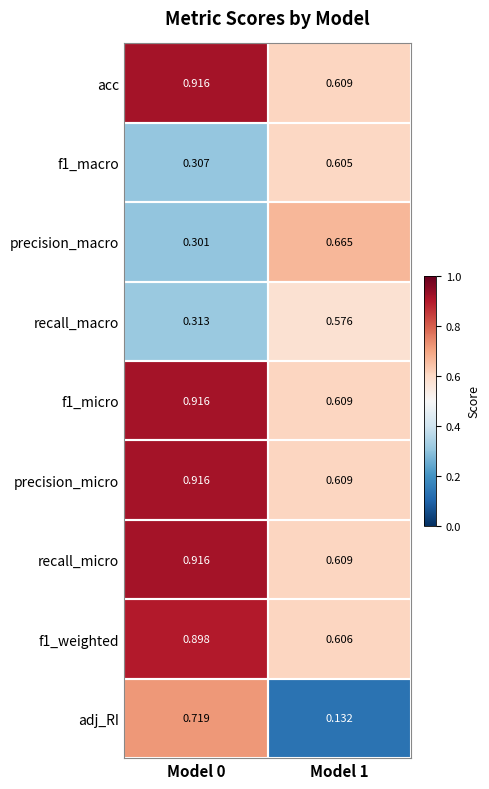

Is the value of adj_RI at Model 1 greater than the value of f1_weighted at Model 0?

No